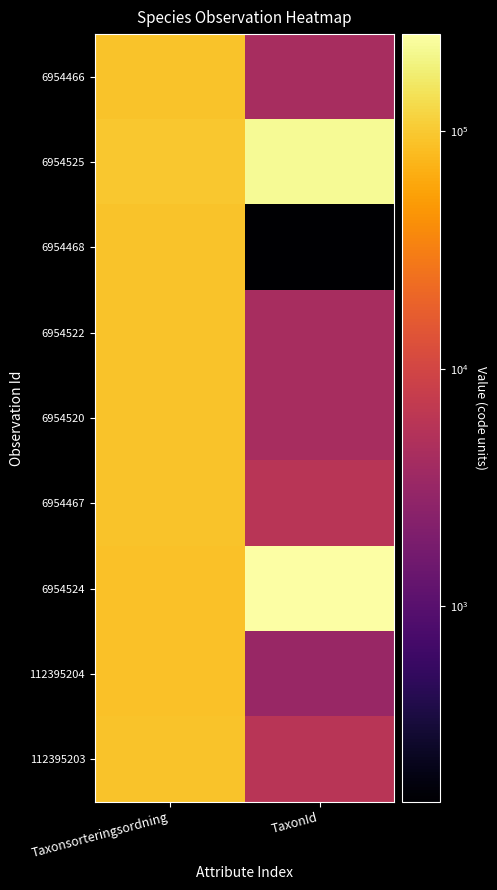

What is the total value across all series at Taxonsorteringsordning?

818114